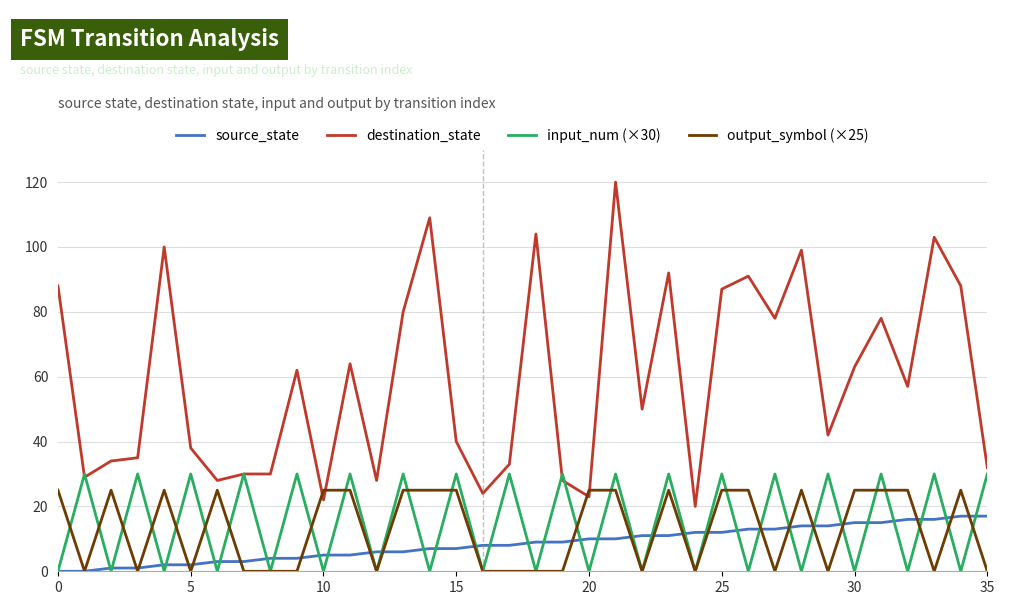

What is the greatest value displayed?

120